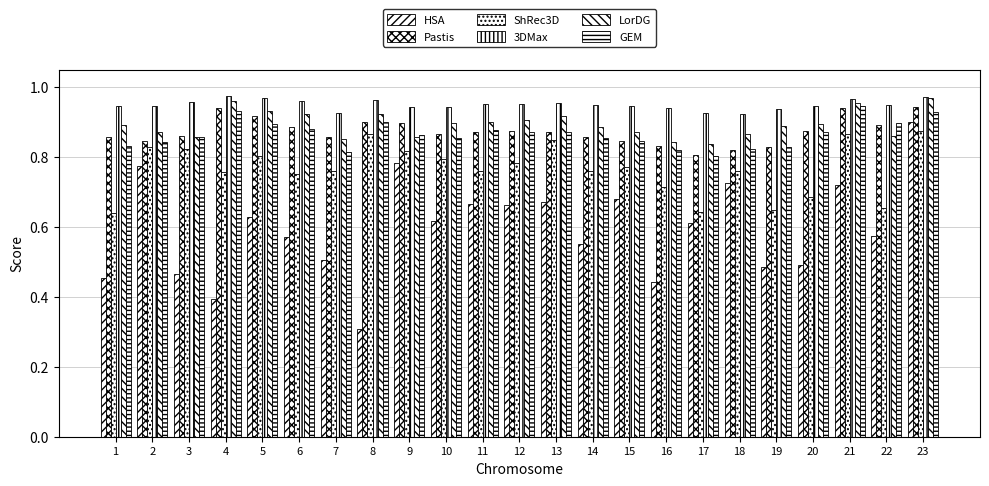

Between 4 and 17, which series saw the biggest shift?

HSA